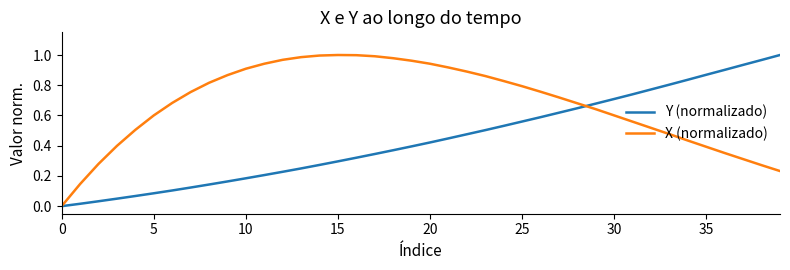

List the series in order of their overall mean, lowest first.

Y (normalizado), X (normalizado)